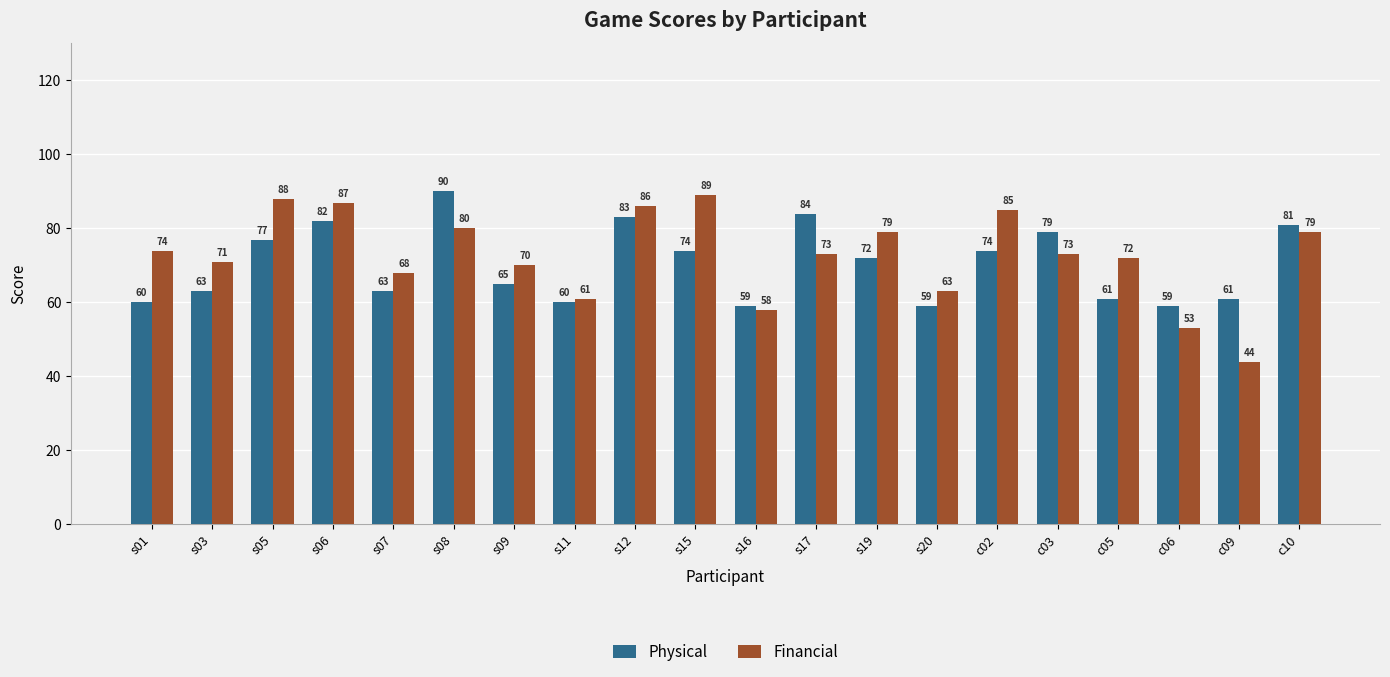

What is the label of the 8th bar from the right?

s19